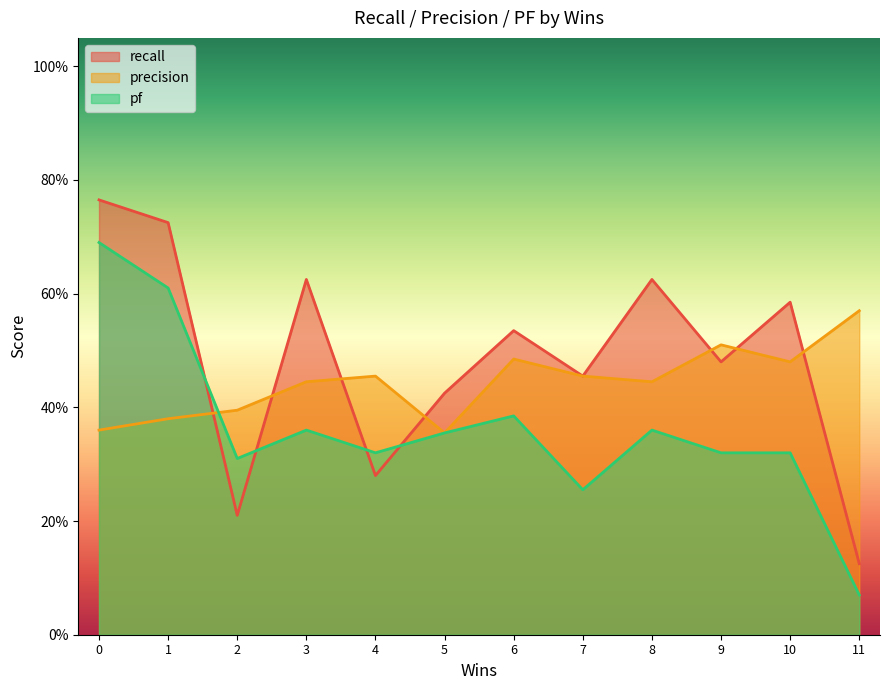

What is the value of the recall point at the 6th from the left?

0.4